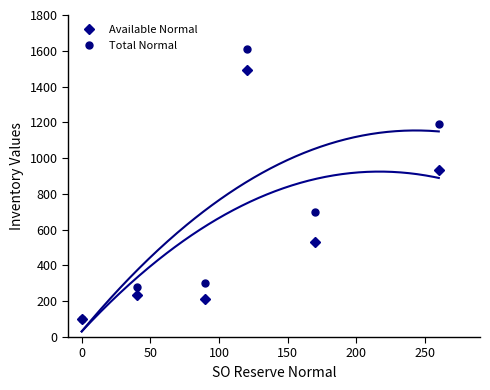

What is the value of the Available Normal point at the 6th from the left?

933